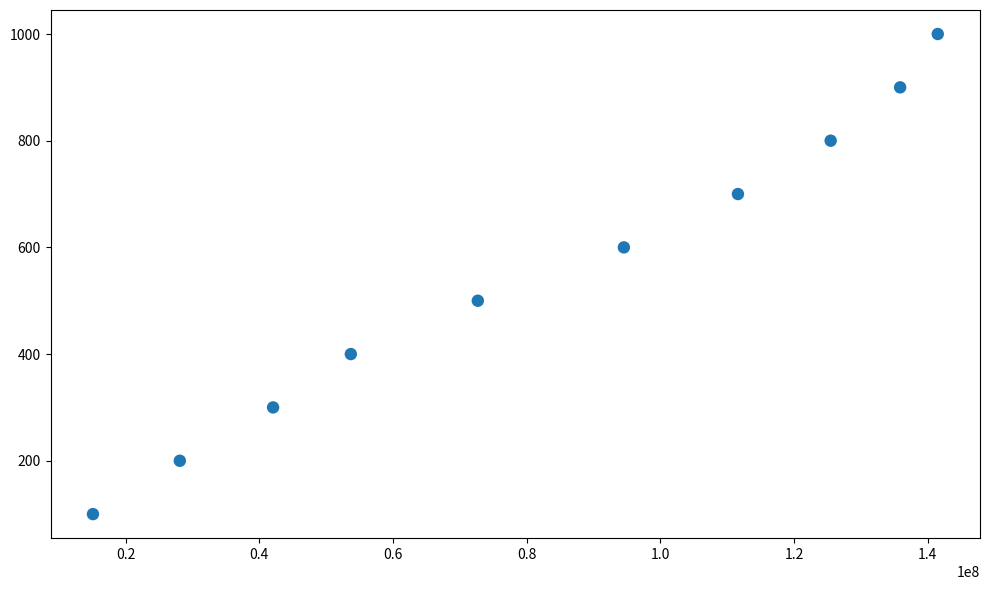

What is the average X value?

82059163